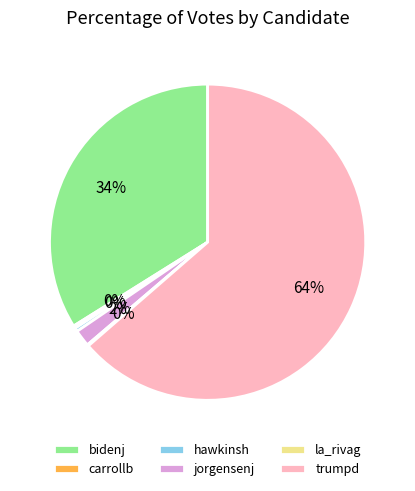

Which slice represents more than half of the pie?

trumpd